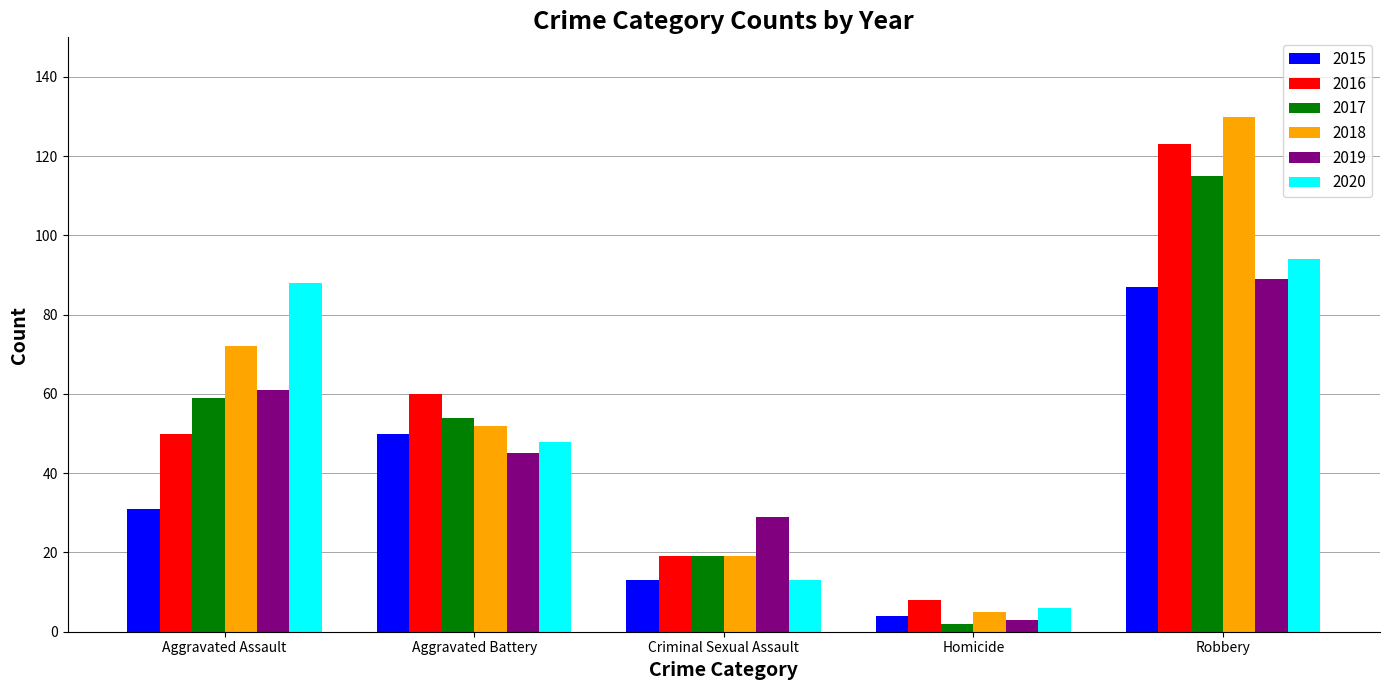

Reading left to right, transcribe all the data shown in this chart.

2015: Aggravated Assault=31	Aggravated Battery=50	Criminal Sexual Assault=13	Homicide=4	Robbery=87
2016: Aggravated Assault=50	Aggravated Battery=60	Criminal Sexual Assault=19	Homicide=8	Robbery=123
2017: Aggravated Assault=59	Aggravated Battery=54	Criminal Sexual Assault=19	Homicide=2	Robbery=115
2018: Aggravated Assault=72	Aggravated Battery=52	Criminal Sexual Assault=19	Homicide=5	Robbery=130
2019: Aggravated Assault=61	Aggravated Battery=45	Criminal Sexual Assault=29	Homicide=3	Robbery=89
2020: Aggravated Assault=88	Aggravated Battery=48	Criminal Sexual Assault=13	Homicide=6	Robbery=94